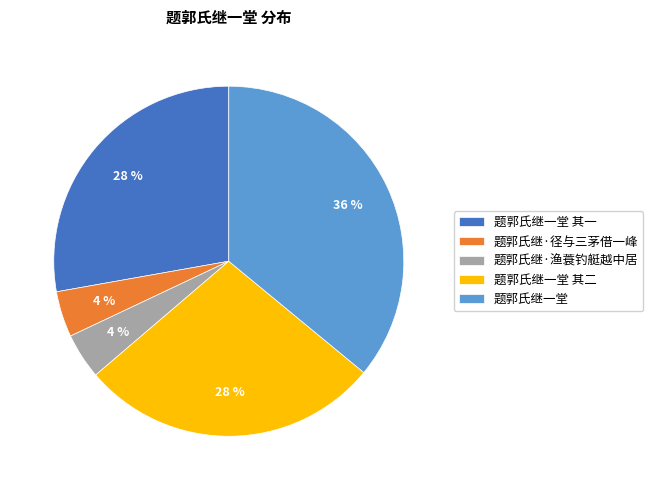

How many slices are in this pie chart?

5